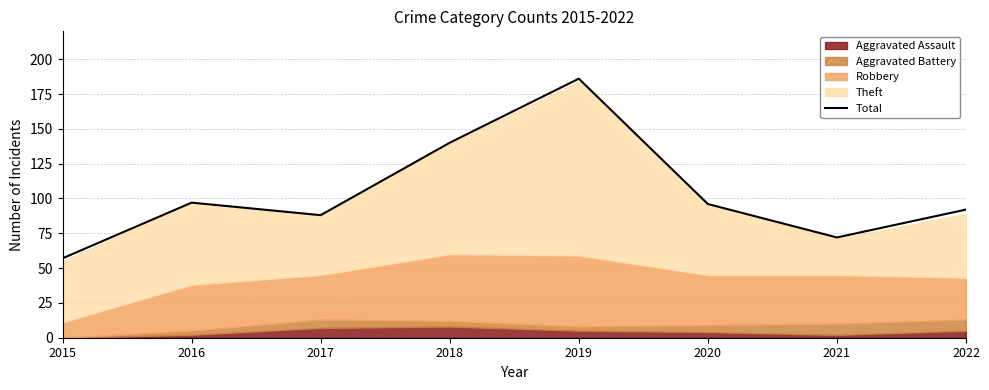

What is the average value?

104